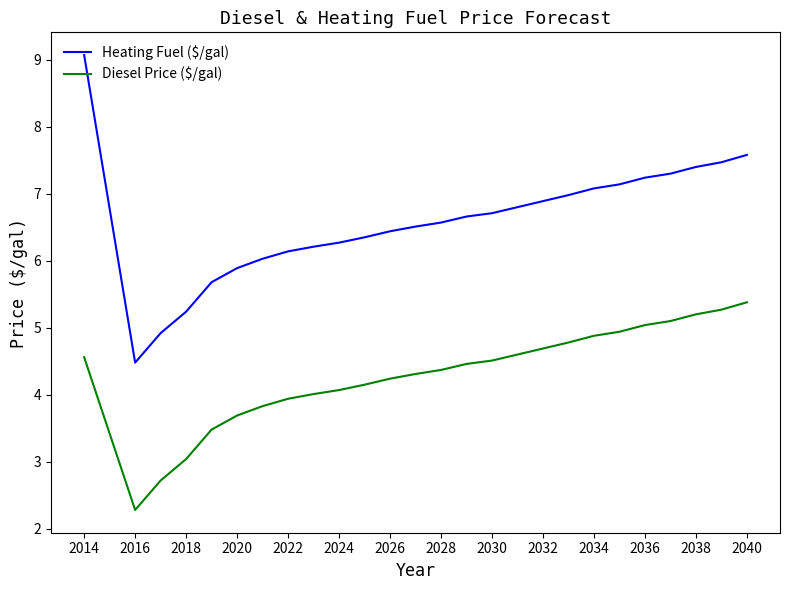

What is the greatest value displayed?

9.1